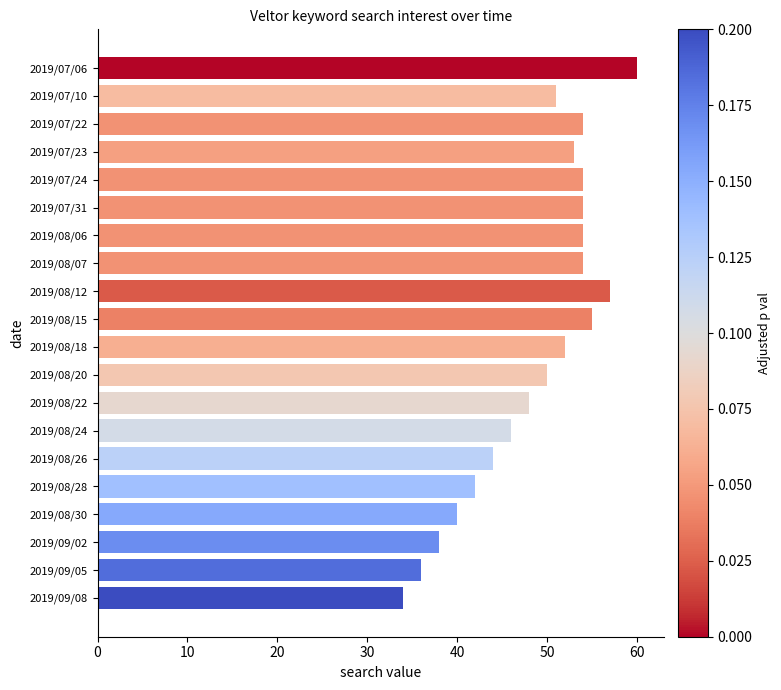

What is the ratio of the value at 2019/07/23 to the value at 2019/08/12?

0.9